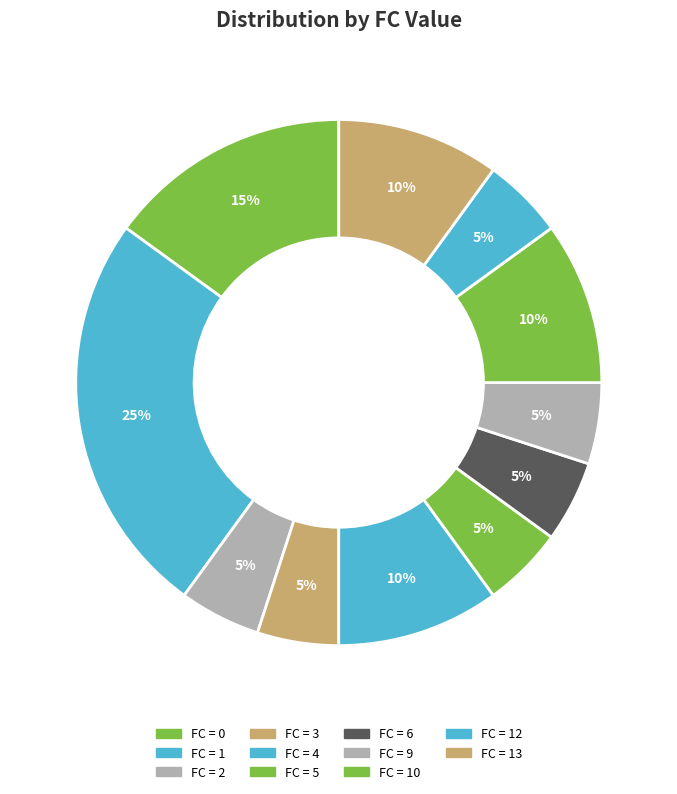

Which slice is the smallest?

3